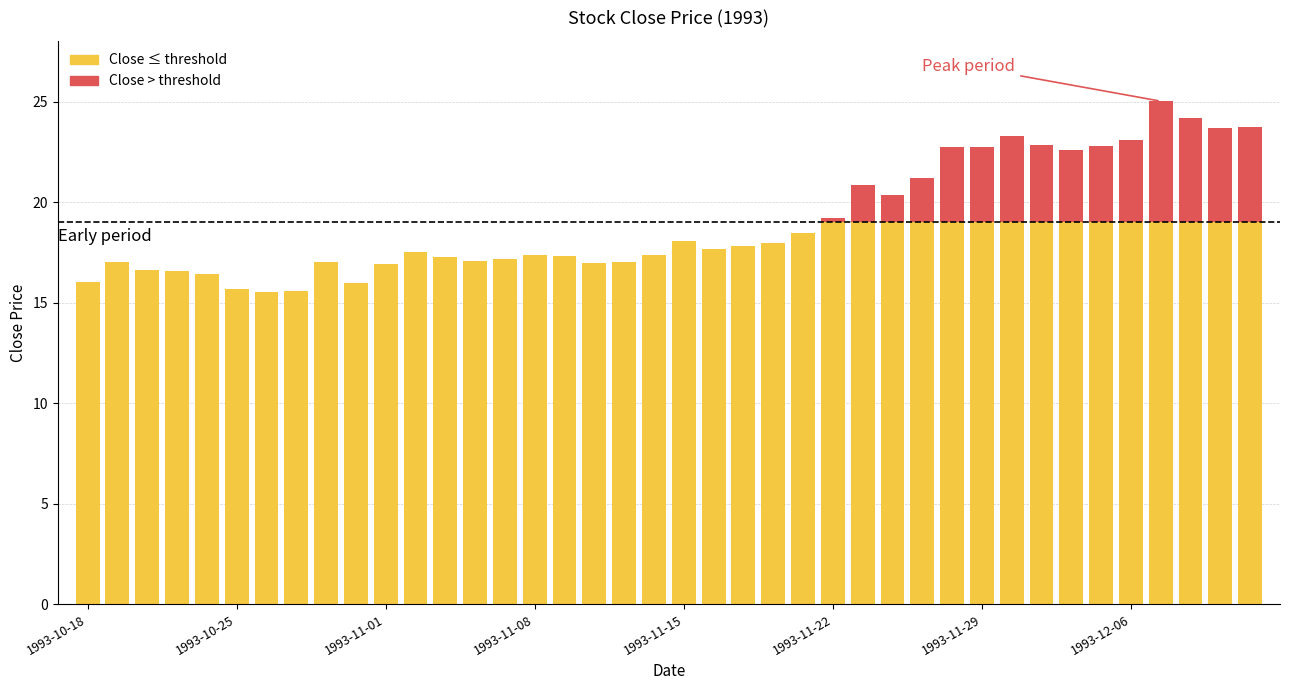

How many bars are there in total?

40